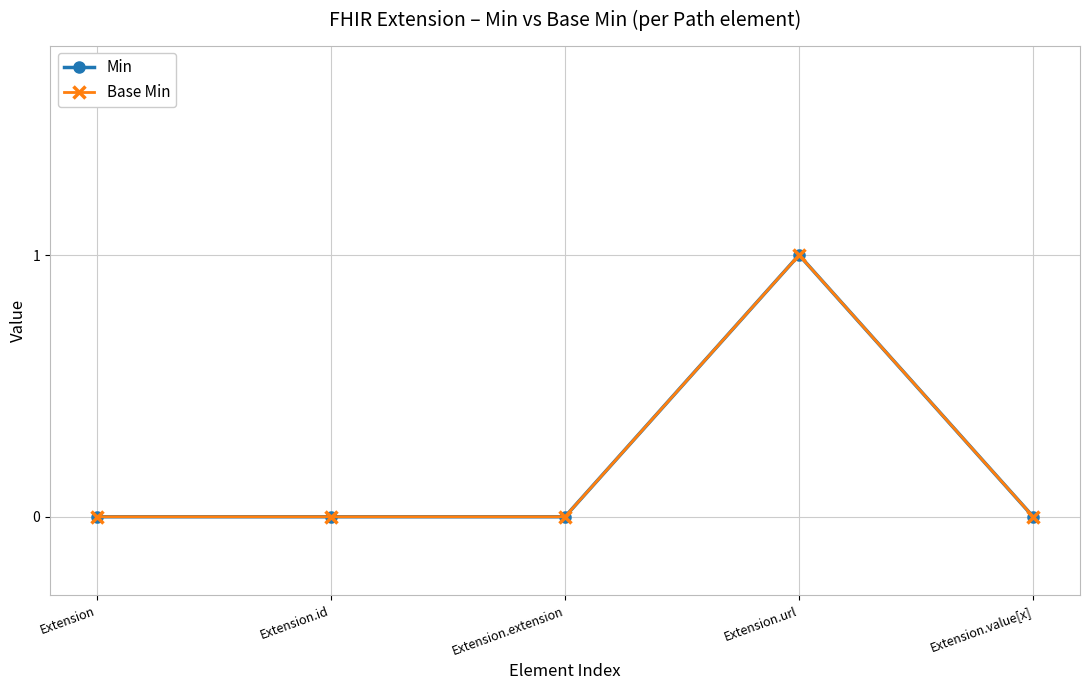

True or false: Min has a value of 1 at Extension.id.

False